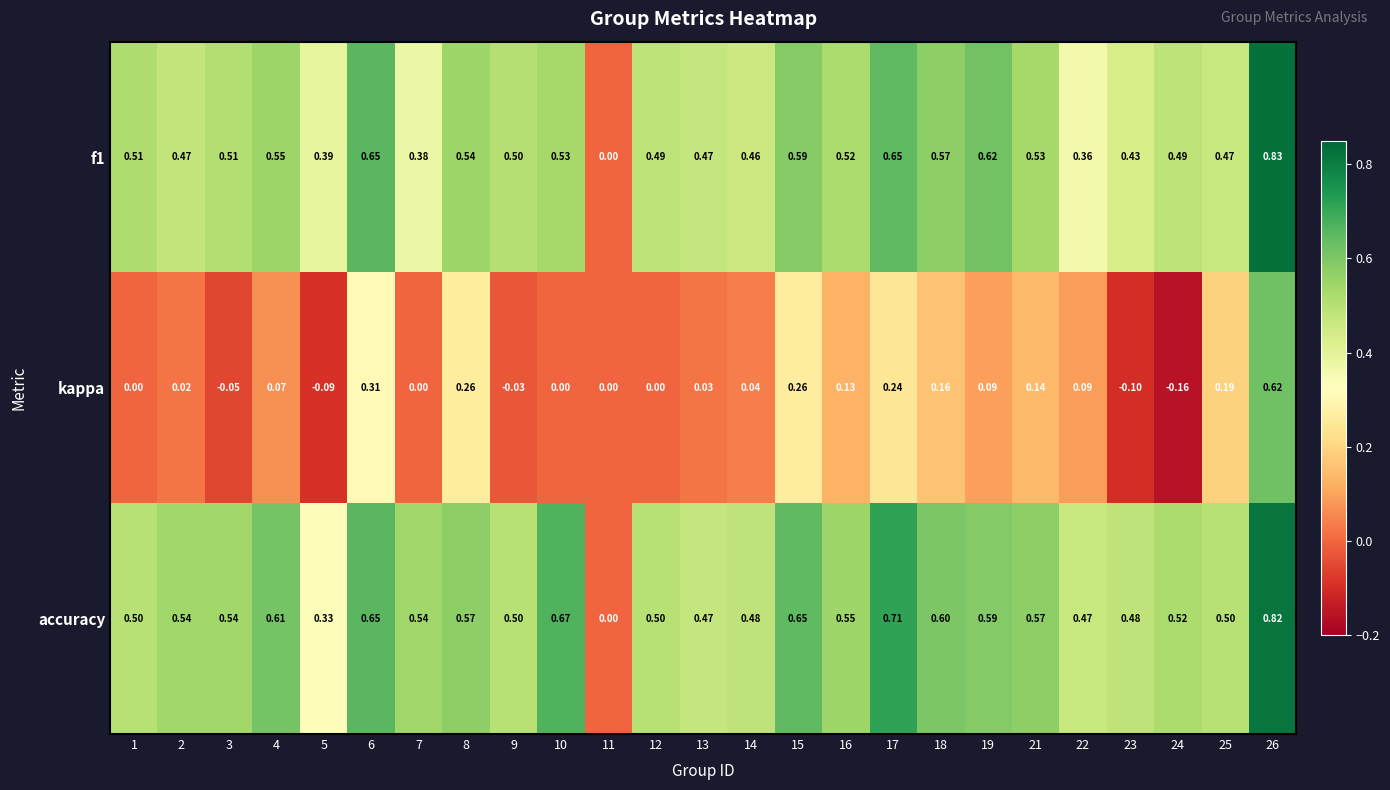

Which series changed the most between 1 and 9?

kappa